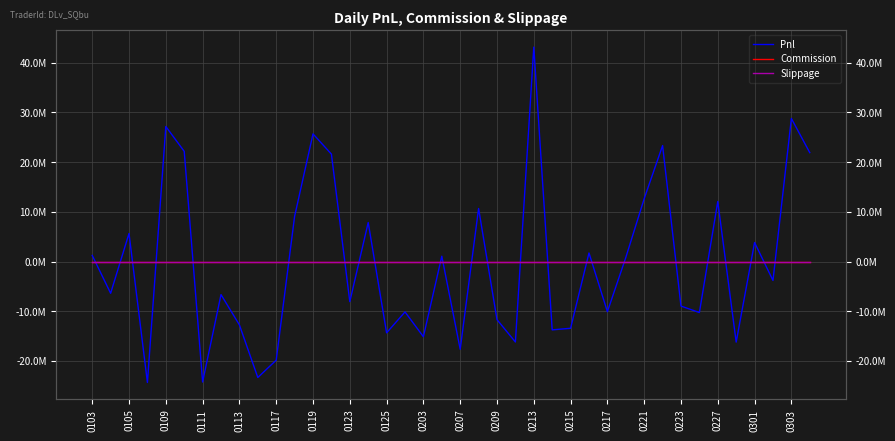

What is the spread (max minus min) of values at 29?

805668.0